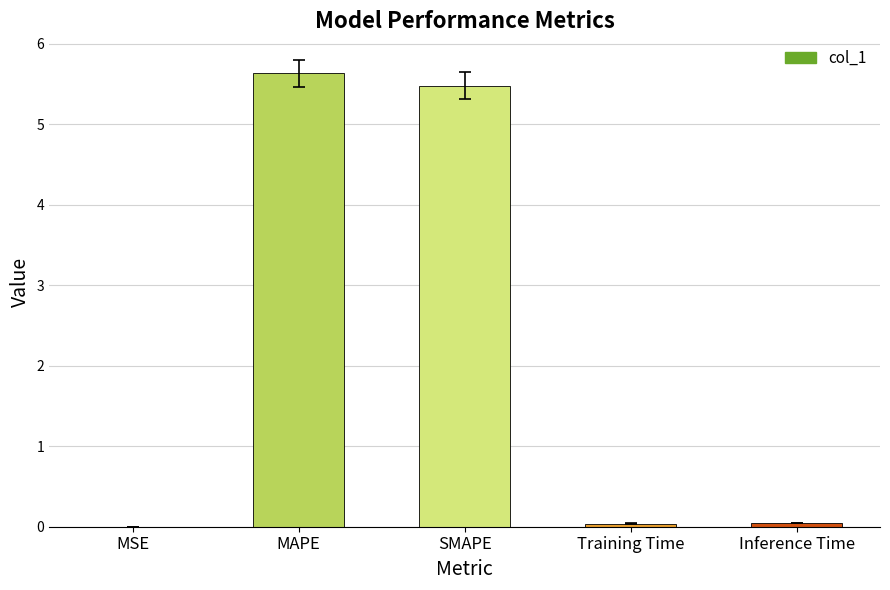

Count the number of data series in this chart.

1